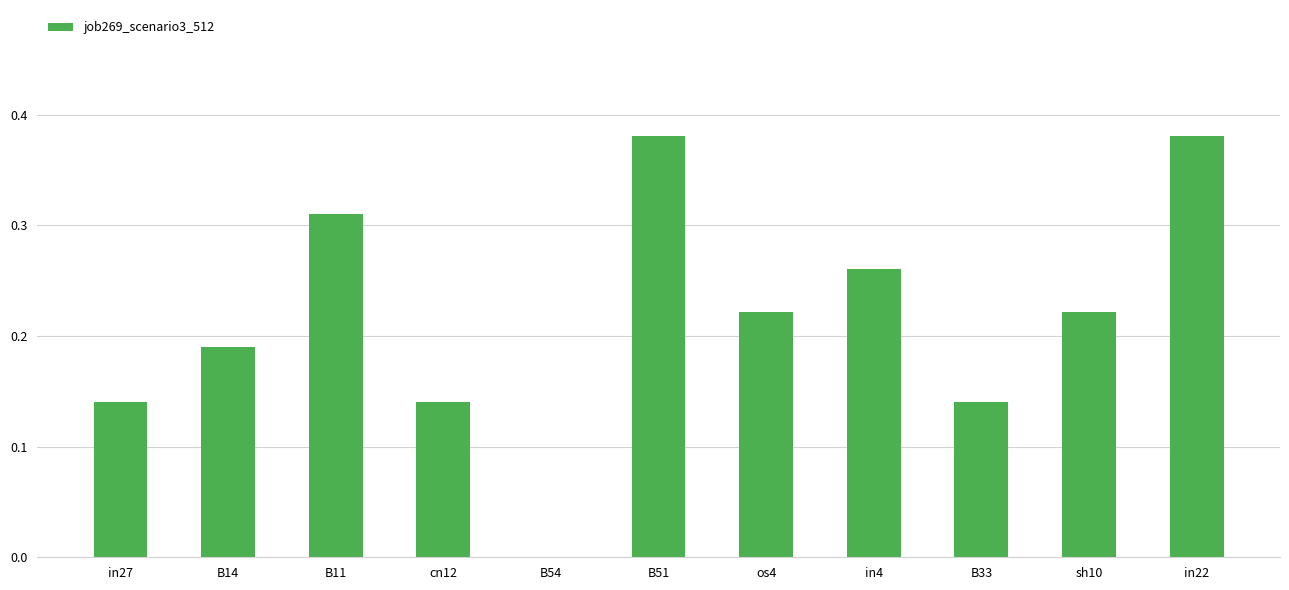

What is the change in value from B14 to in4?

+0.1